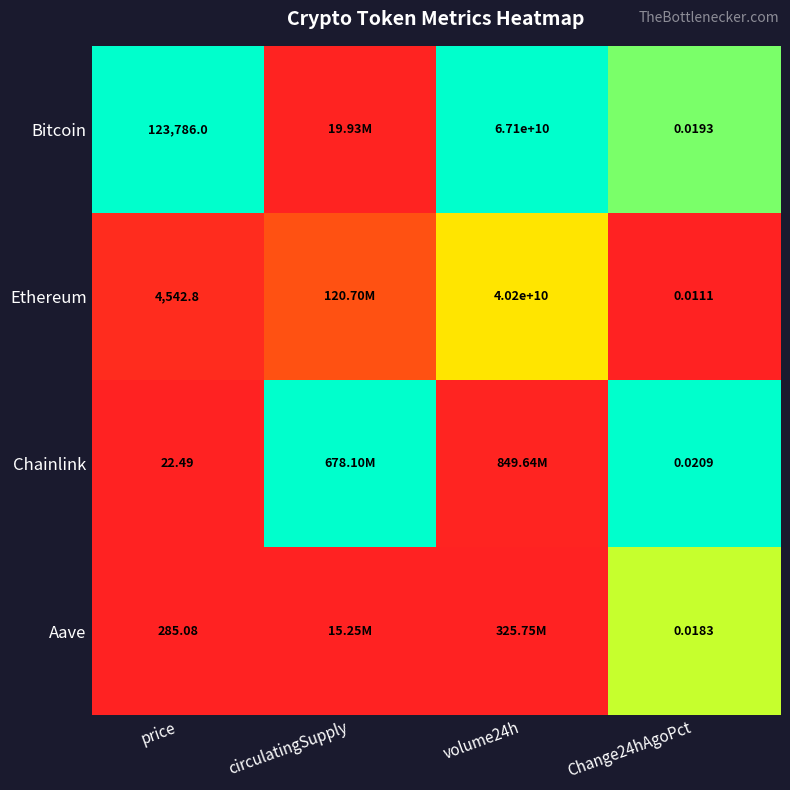

At price, list the series in order from largest to smallest.

Bitcoin, Ethereum, Aave, Chainlink